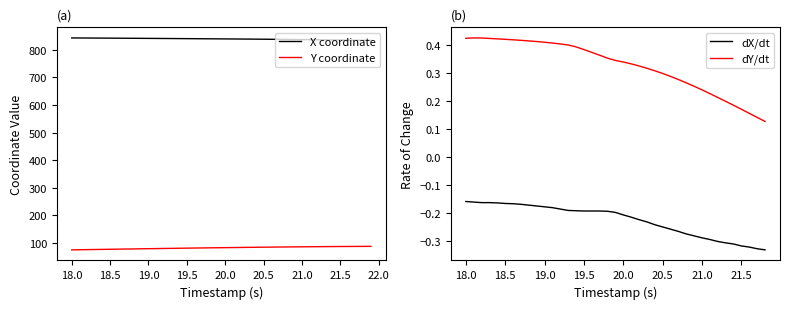

True or false: dY/dt and dX/dt intersect in this chart.

False